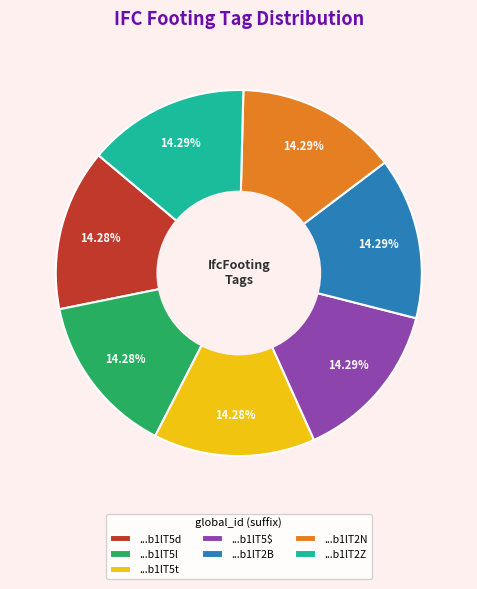

Does any single category account for the majority?

No